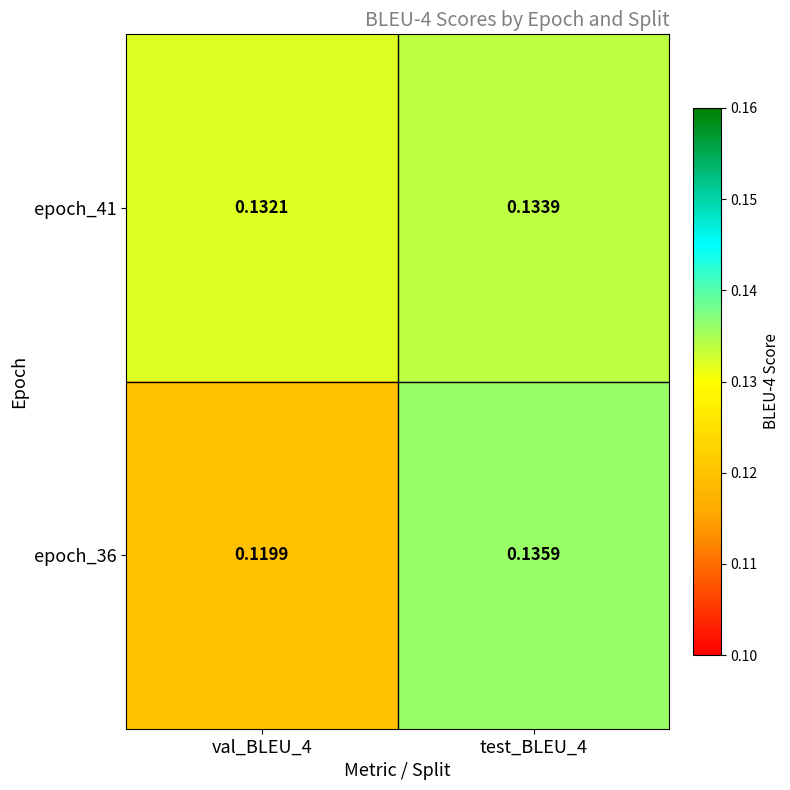

Is the value of epoch_41 at val_BLEU_4 greater than the value of epoch_36 at test_BLEU_4?

No